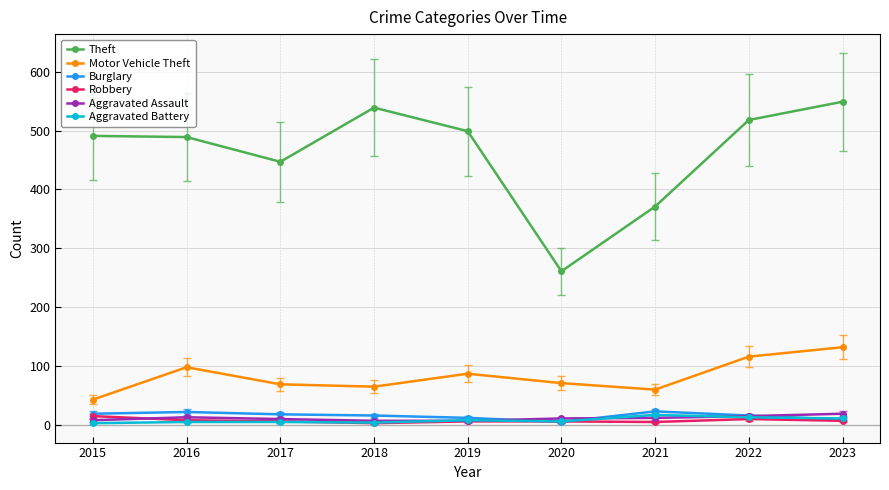

How many data points in Aggravated Assault are less than 11?

4